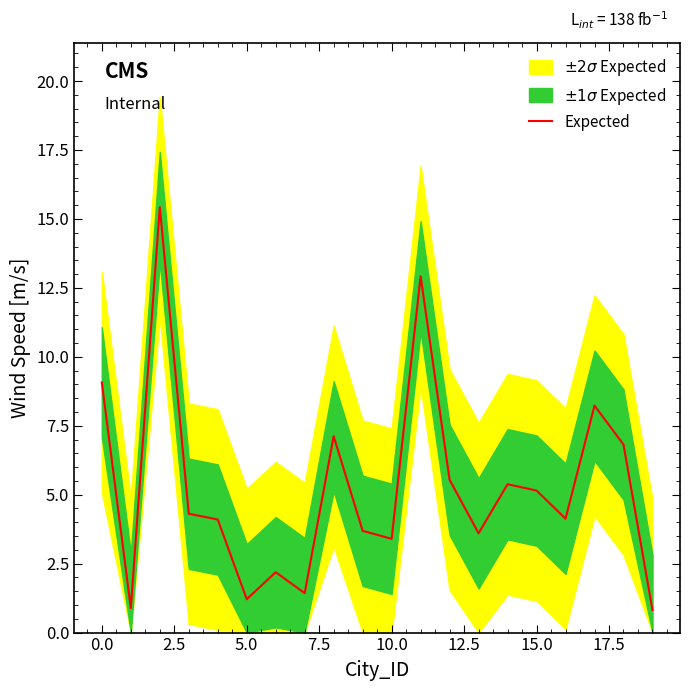

How many interior local peaks (higher than both neighbors) does the data have?

6